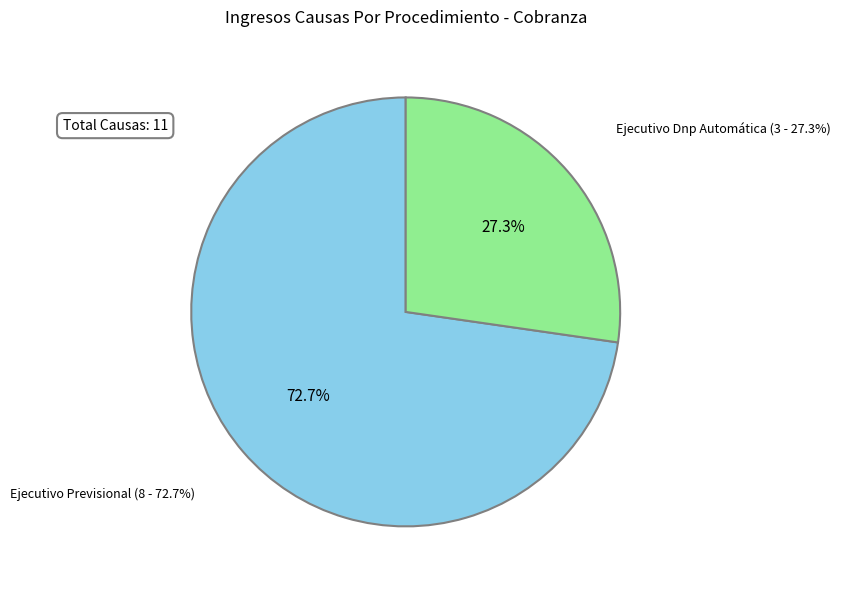

How many slices are in this pie chart?

2